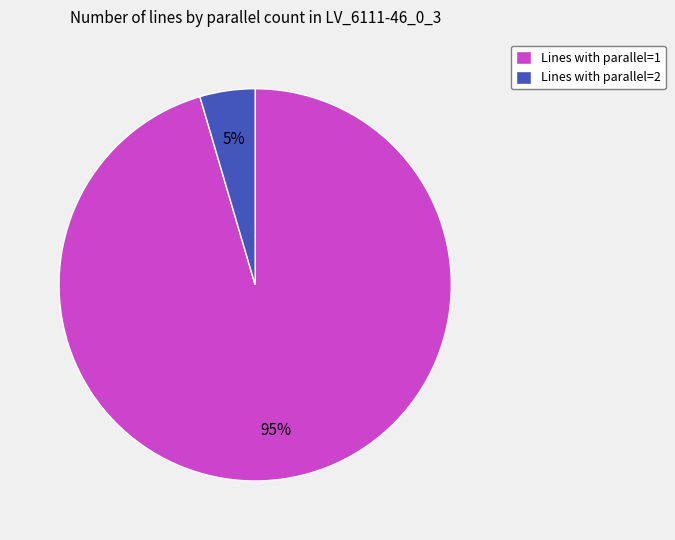

Do Lines with parallel=1 and Lines with parallel=2 together represent more than half of the pie?

Yes